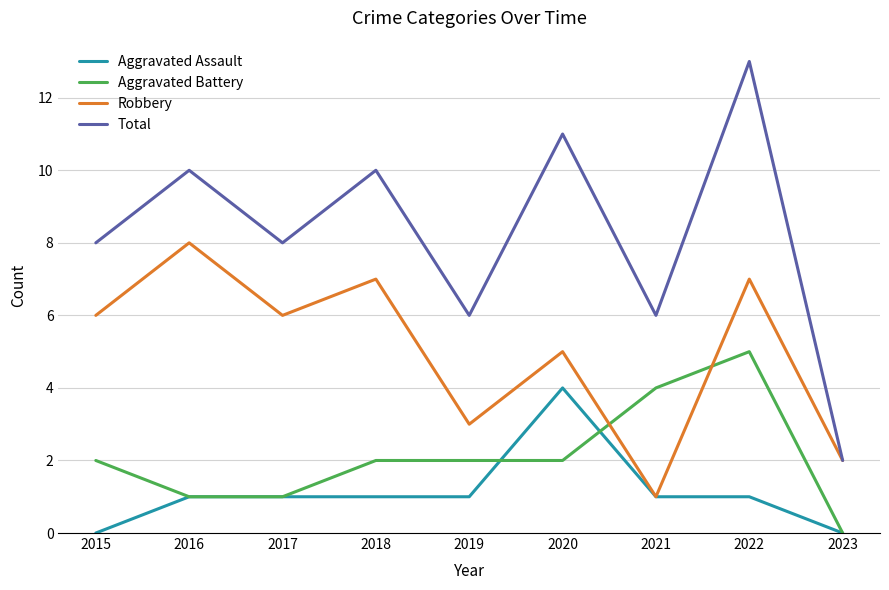

Rank the series by their maximum value, from lowest to highest.

Aggravated Assault, Aggravated Battery, Robbery, Total